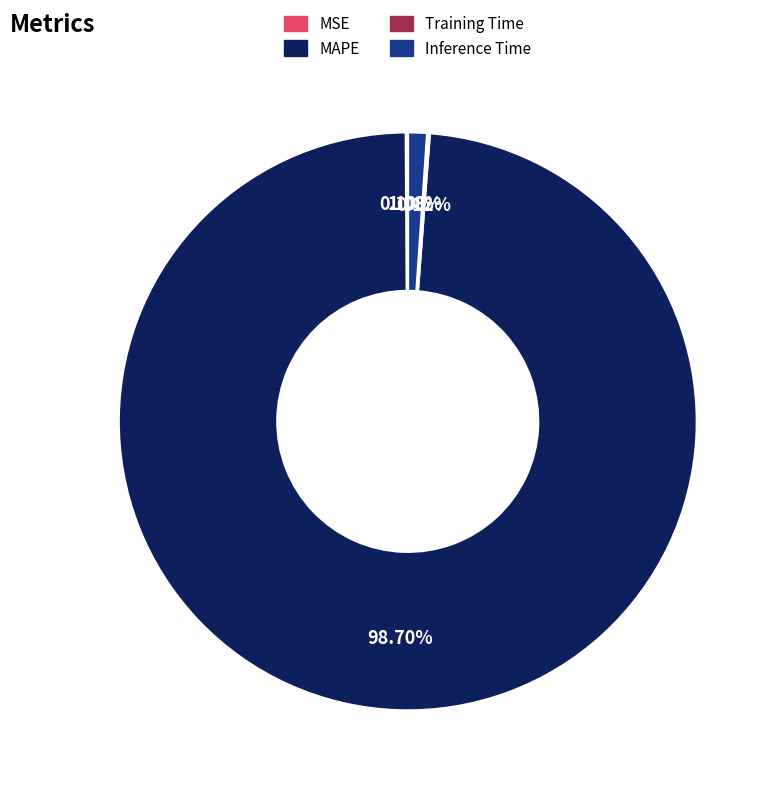

Which category has the biggest portion of the pie?

MAPE